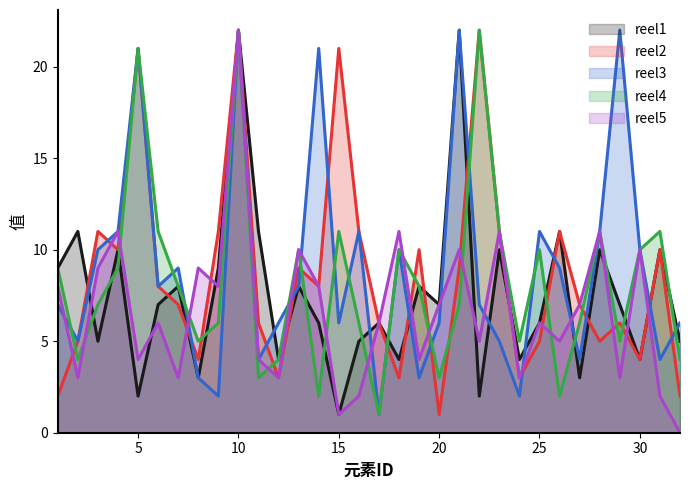

How many data points does each series have?

32